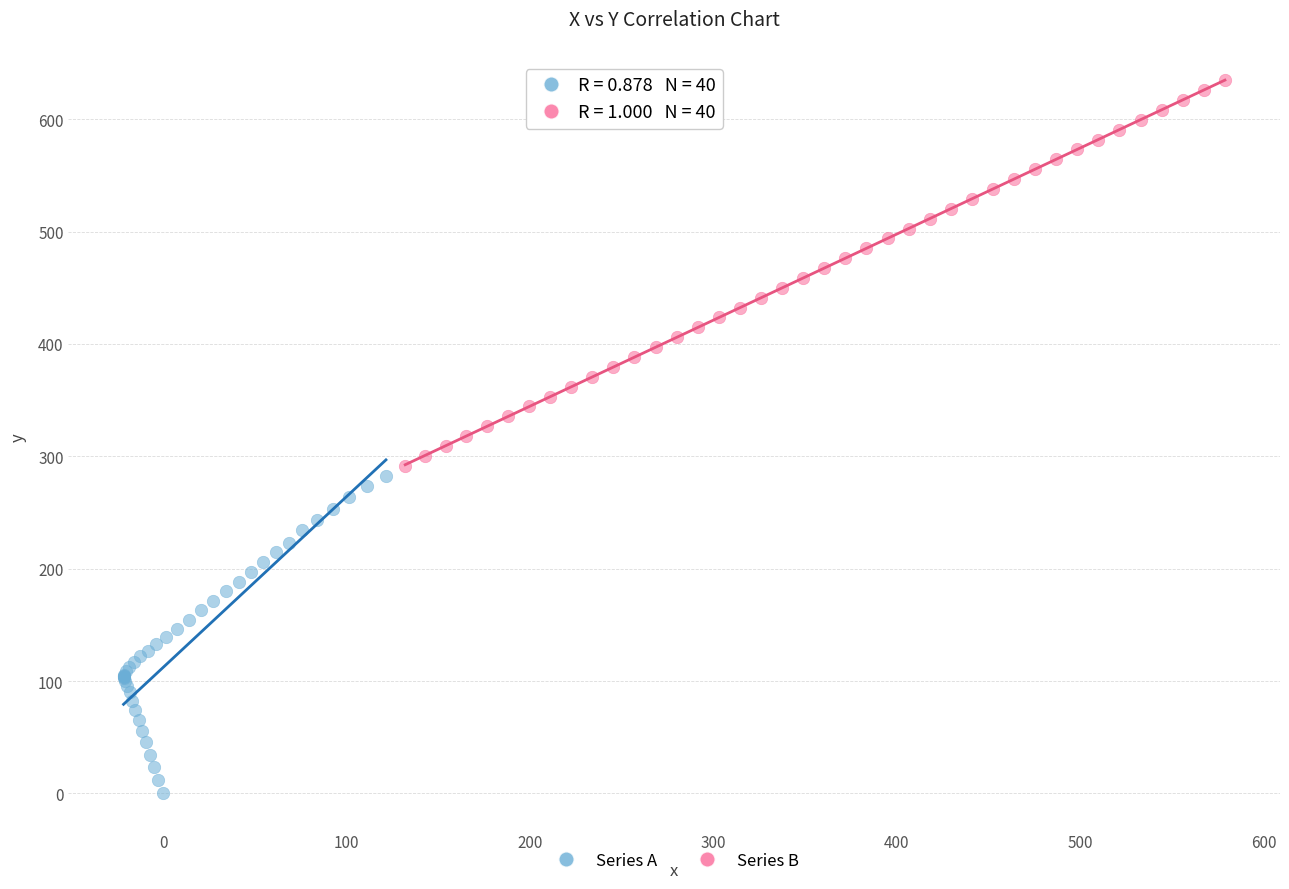

Which series contains the highest Y value?

Series B